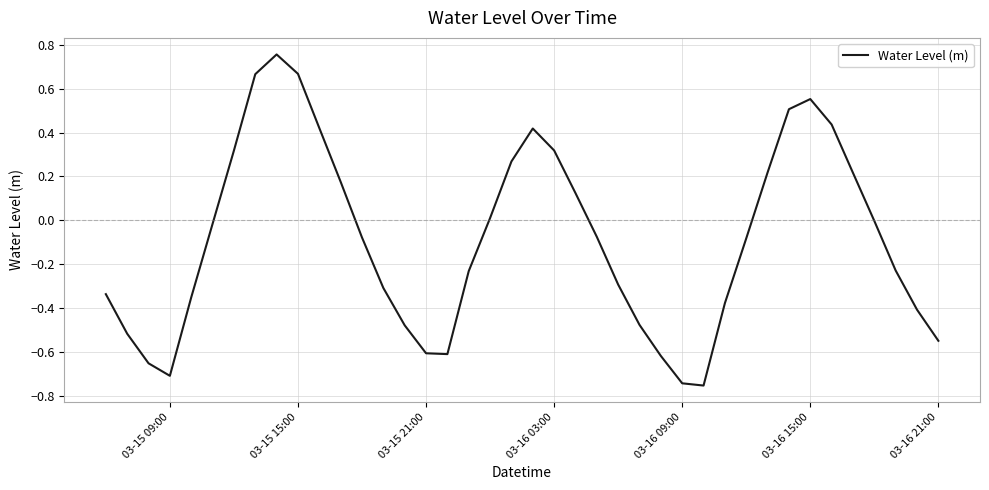

What is the difference between the maximum and minimum values?

1.5